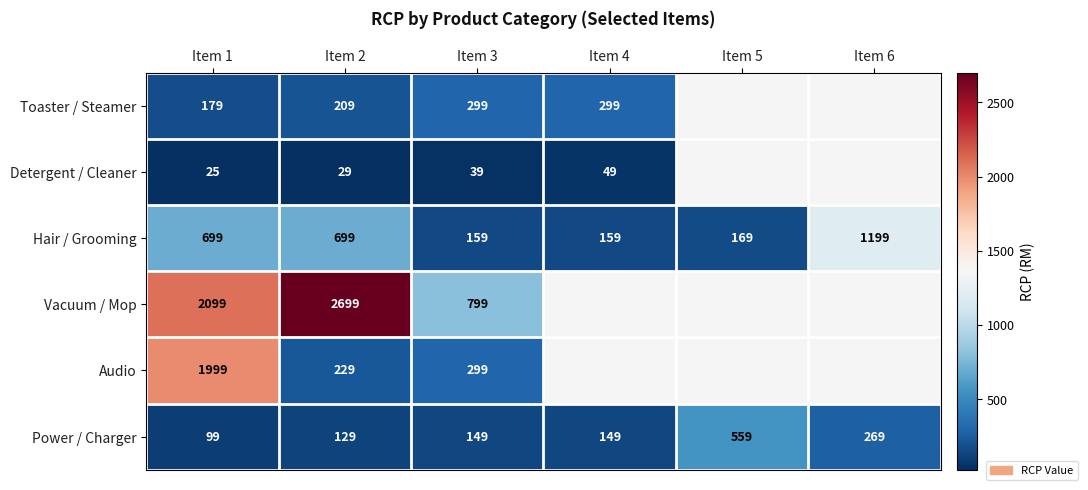

What is the spread (max minus min) of values at Item 2?

2670